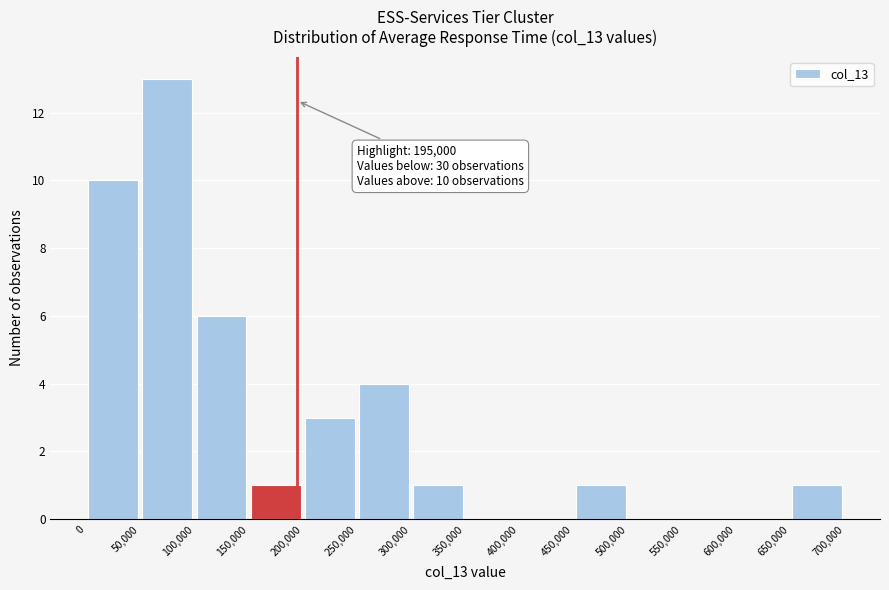

Which range on the x-axis has the tallest bar?

50,000 to 100,000